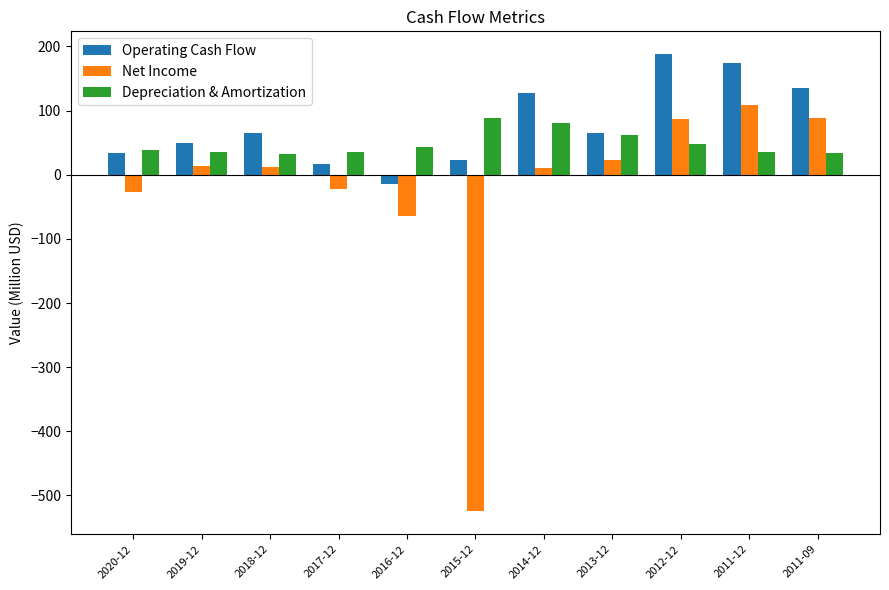

Which series changed the most between 2014-12 and 2013-12?

Operating Cash Flow